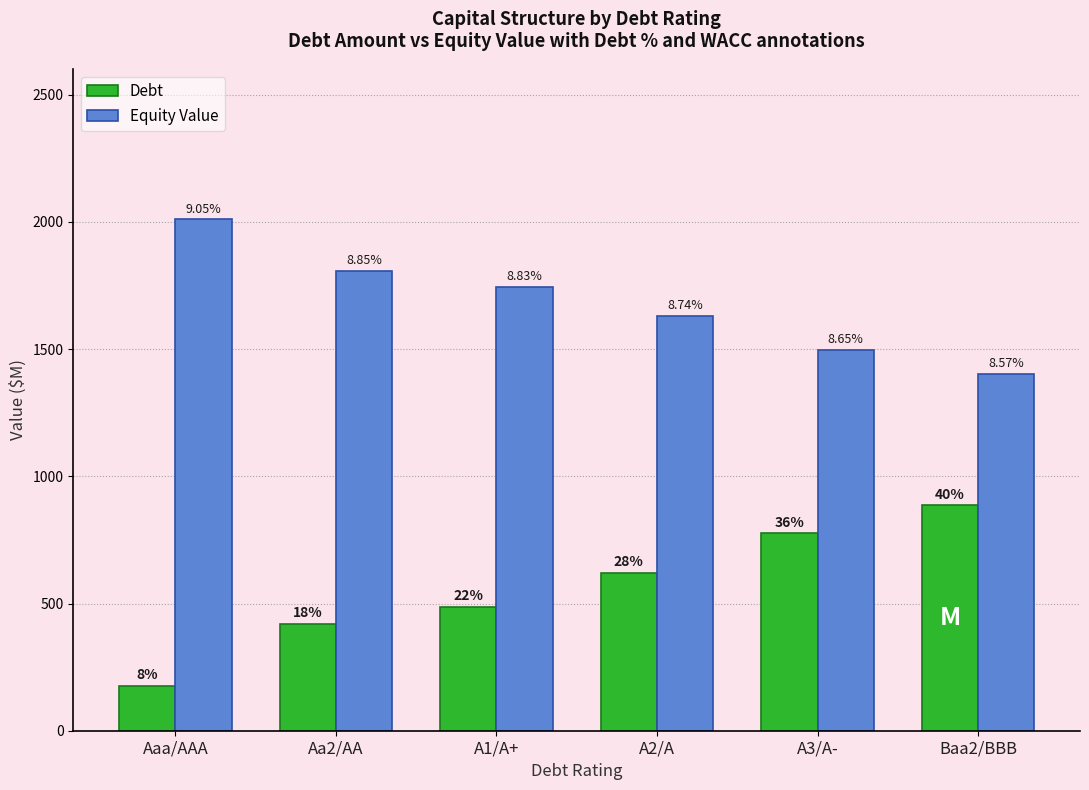

How many groups of bars are there?

6